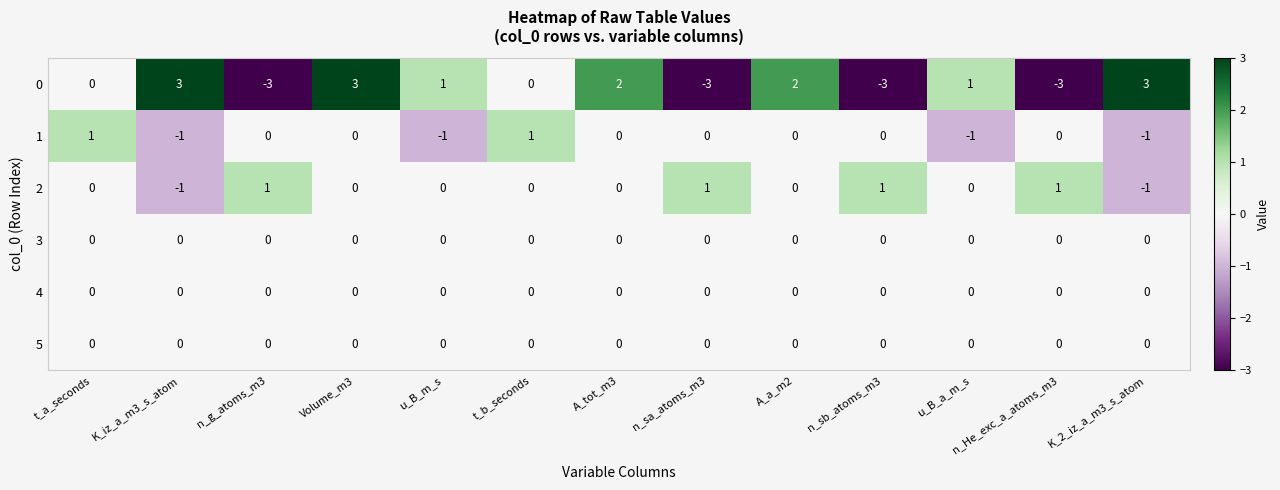

What is the total value across all series at K_2_iz_a_m3_s_atom?

1